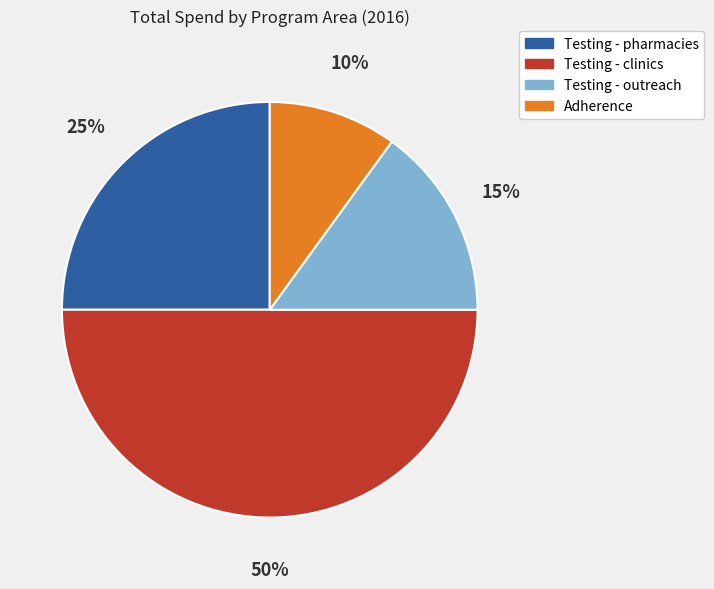

How many segments does this pie chart have?

4